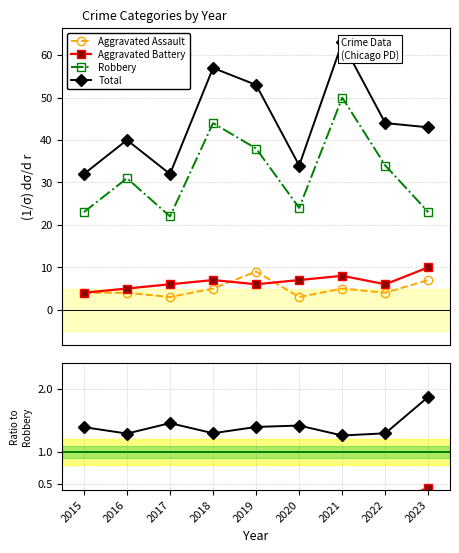

What value does the Robbery series have at 2015?

23.0